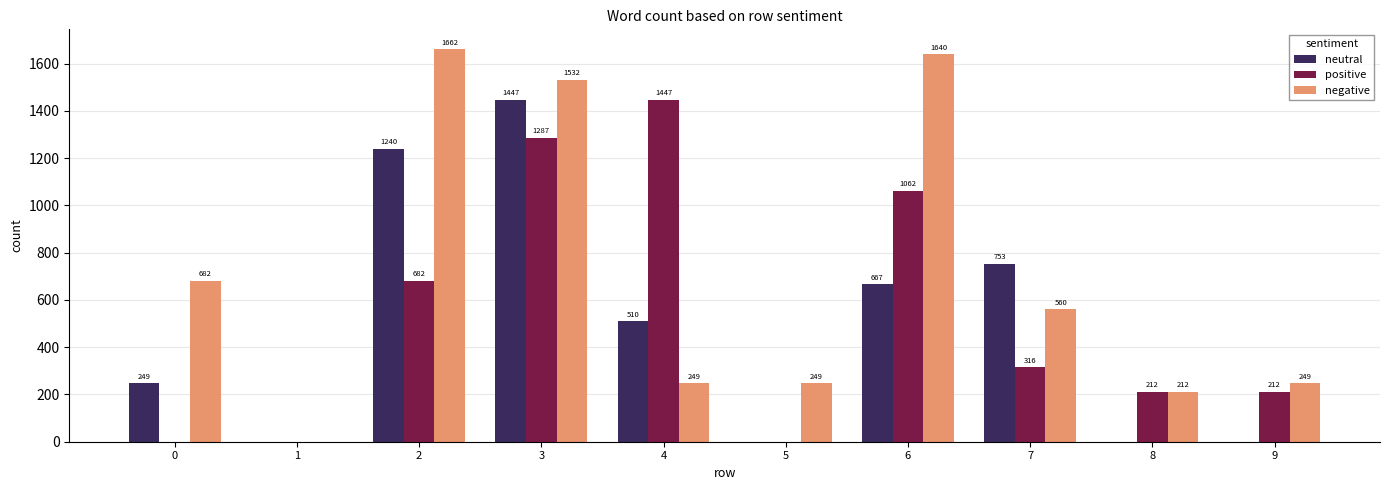

True or false: positive has a value of 212.0 at 8.

True